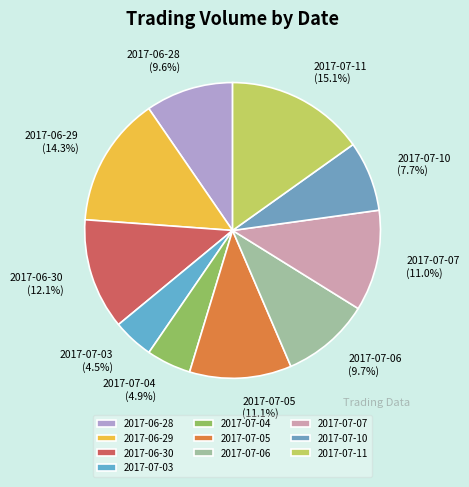

Is it true that 2017-07-10 is 8% of the pie?

True